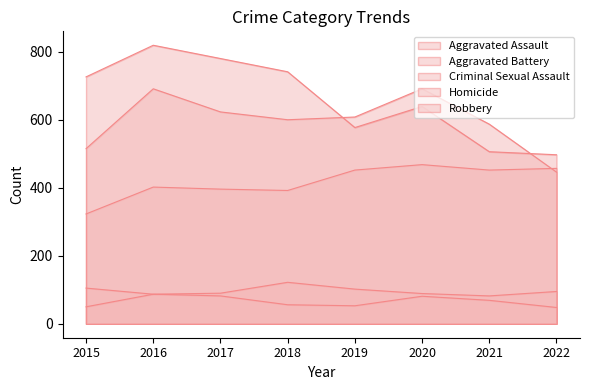

Where is the first local maximum for Aggravated Battery?

2016